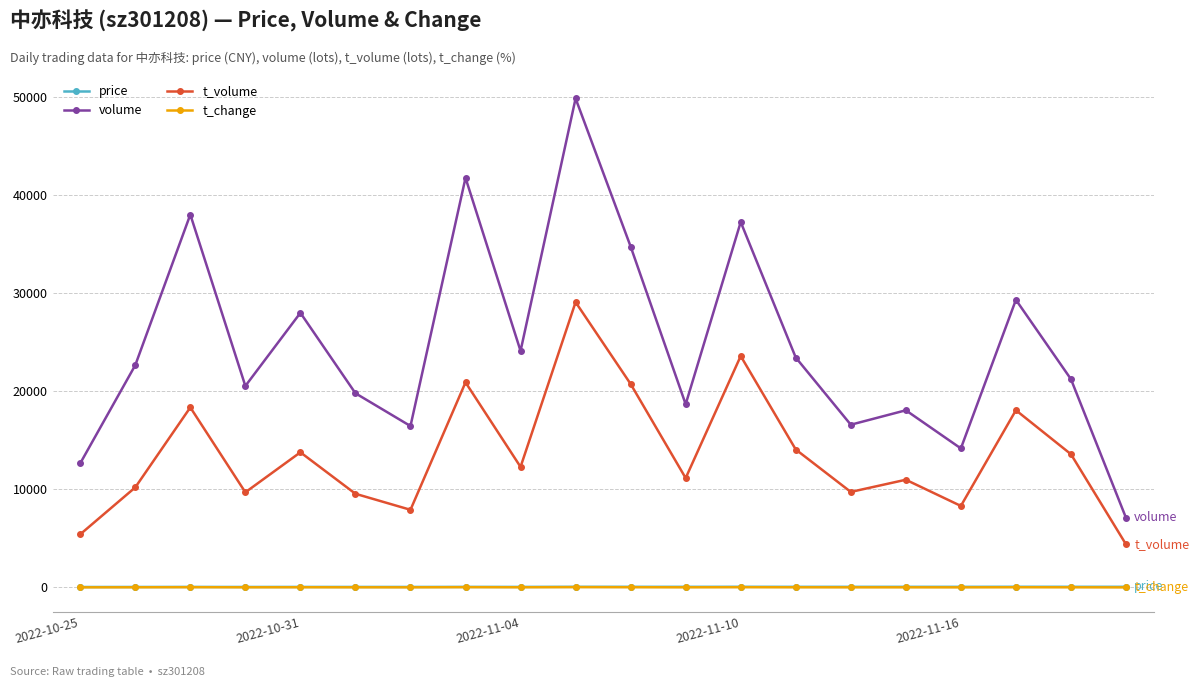

Which series has the largest total across all categories?

volume